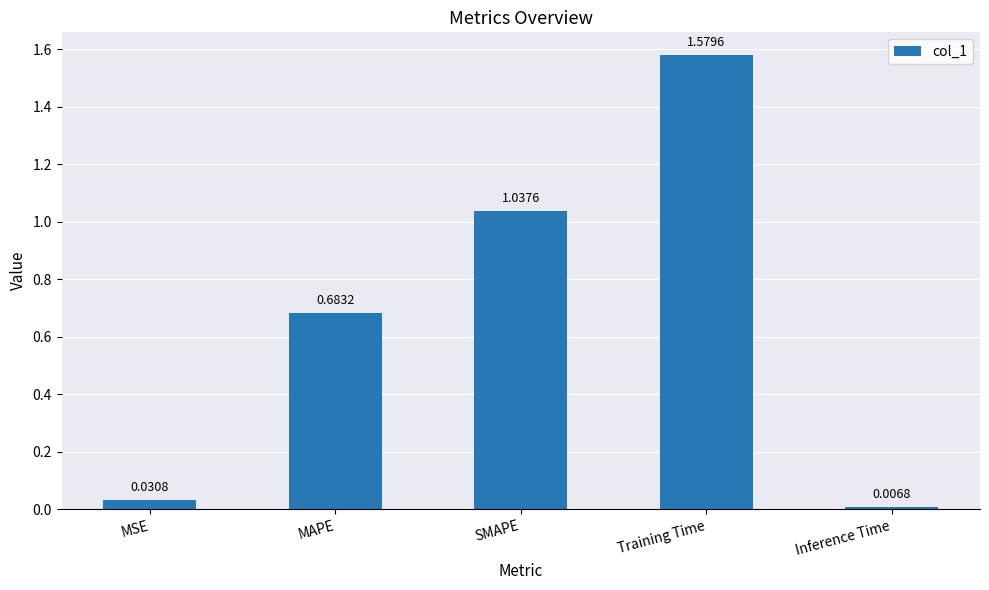

What is the sum of all values?

3.3